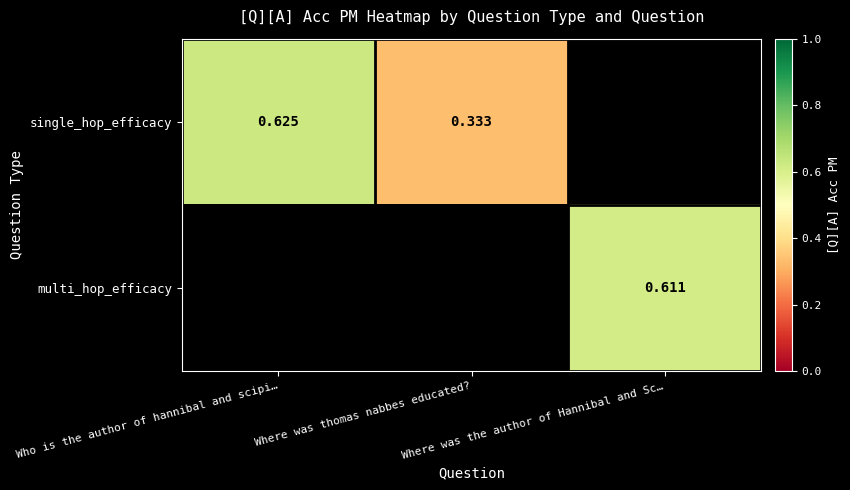

What is the minimum value shown in the chart?

0.3